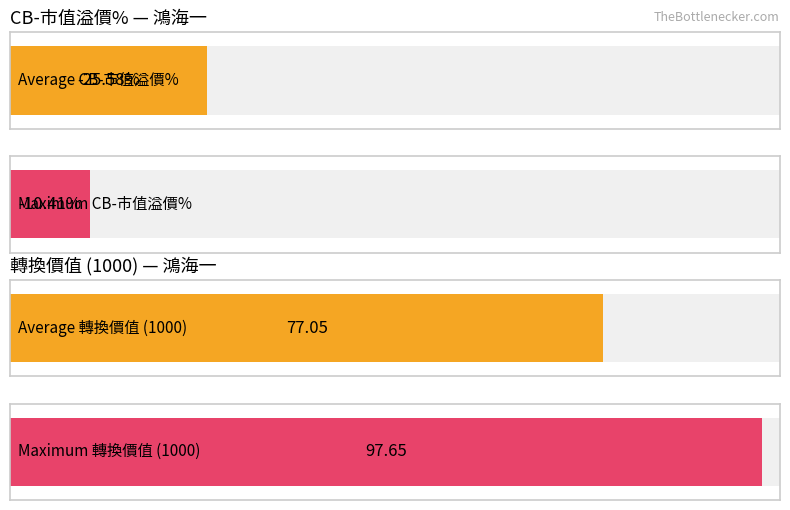

What is the greatest value displayed?

97.6